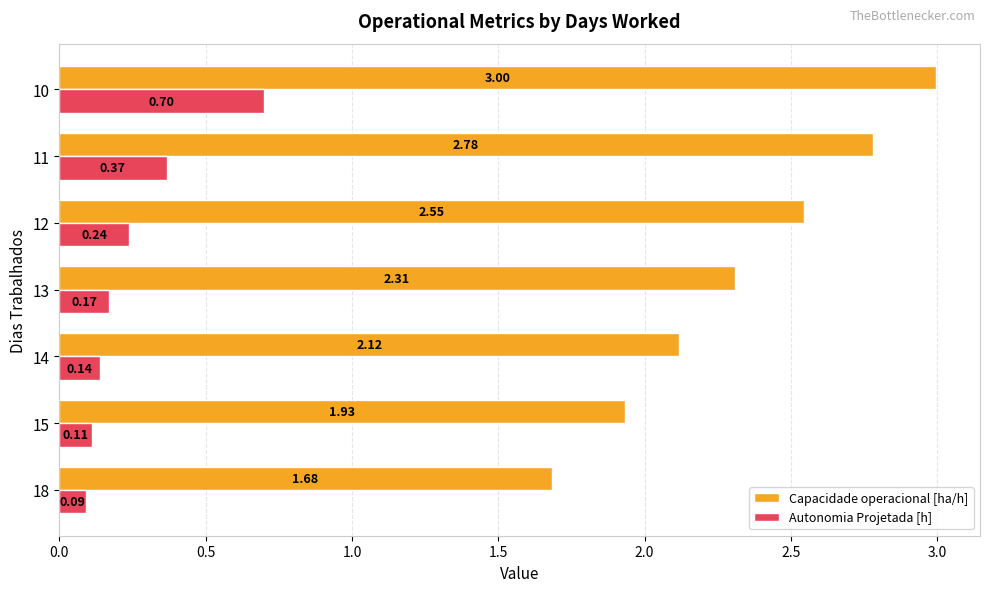

Which label corresponds to the largest value in the chart?

10